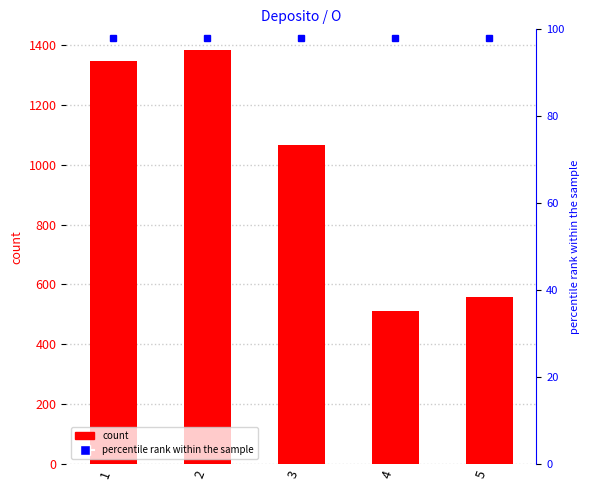

What is the approximate value at 4?

513